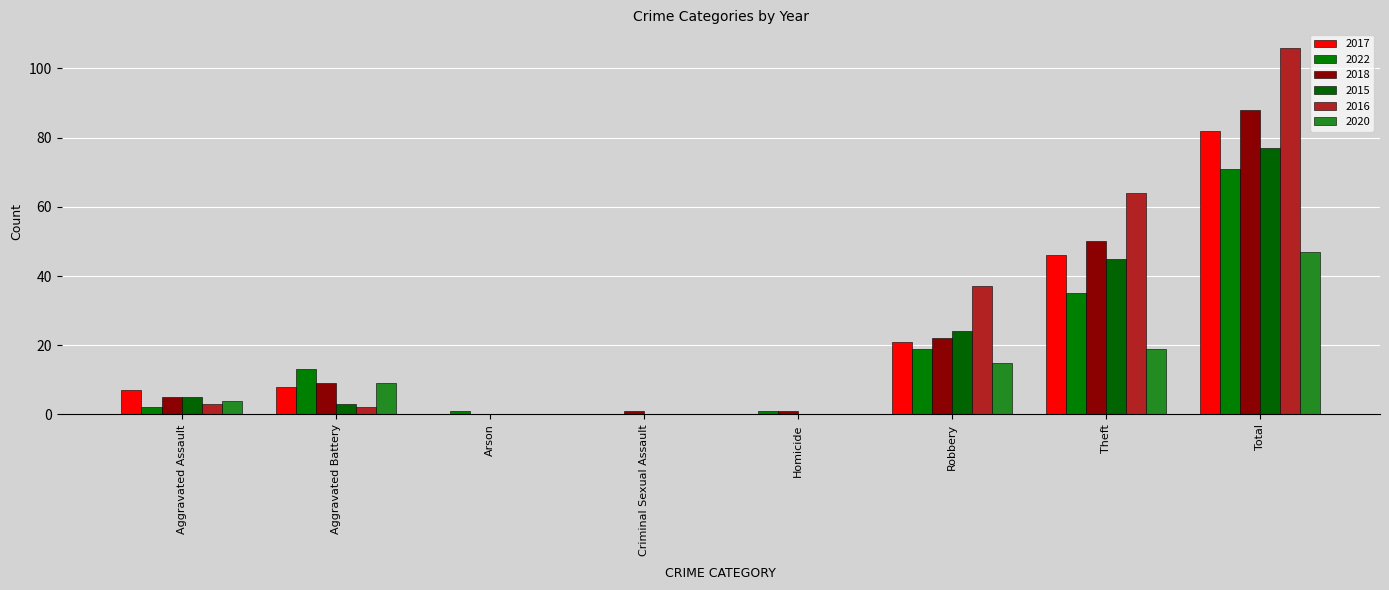

What is the value of the 2018 bar at the 1st from the left?

5